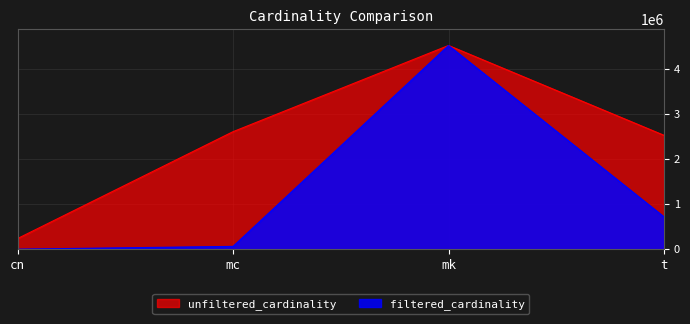

The unfiltered_cardinality series shows 2913068 at mk. True or false?

False